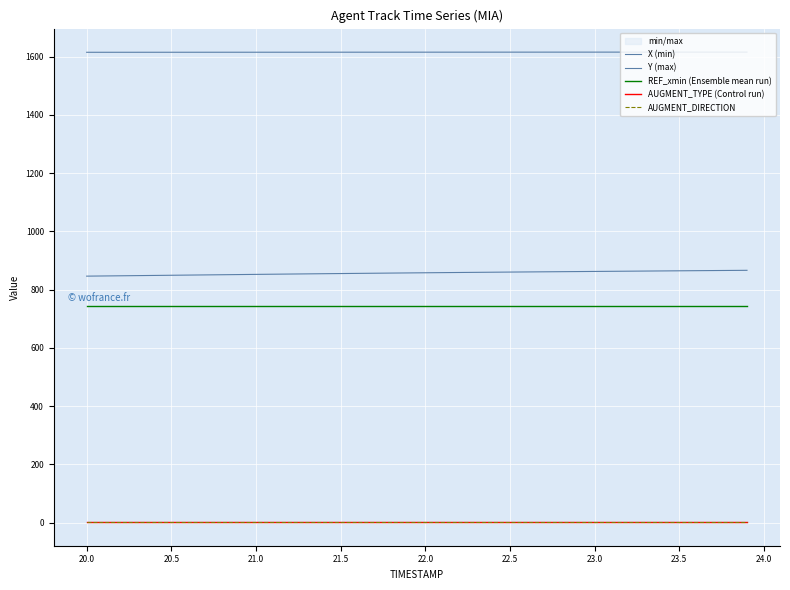

At how many categories does at least one series exceed 767?

40